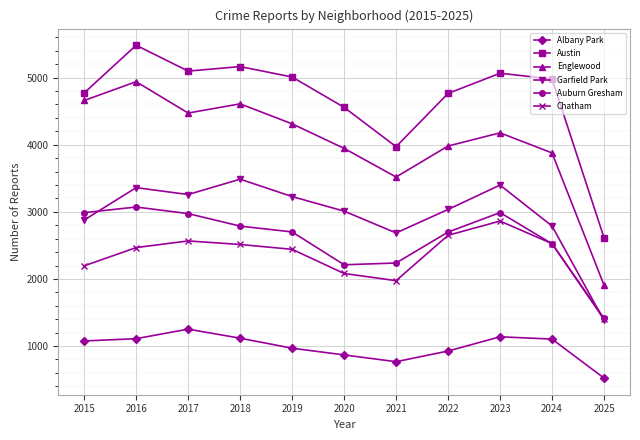

The value of Austin at 2022 is 2952. True or false?

False